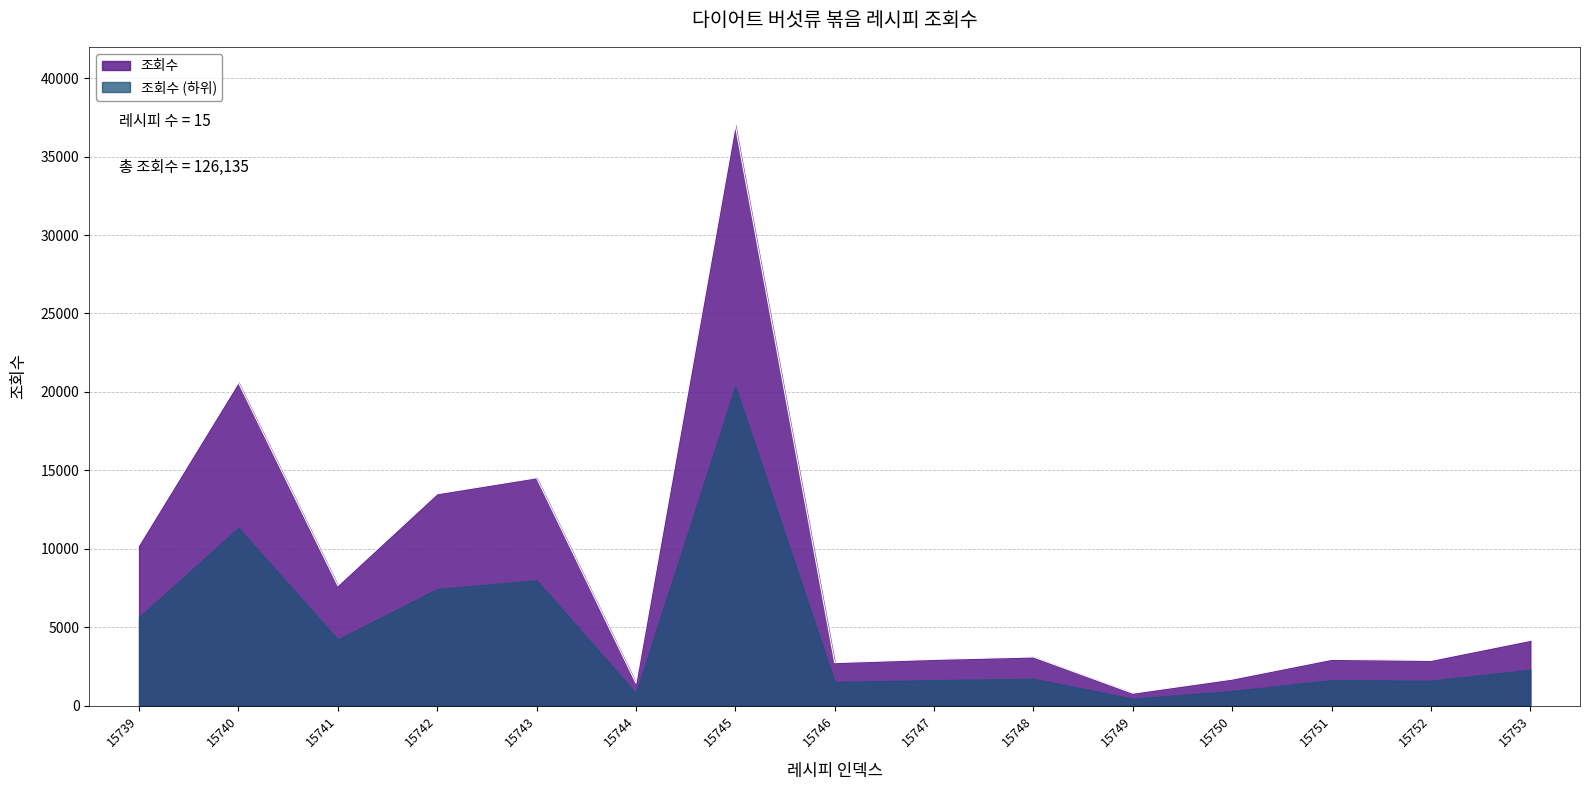

Does the chart have visible grid lines?

Yes